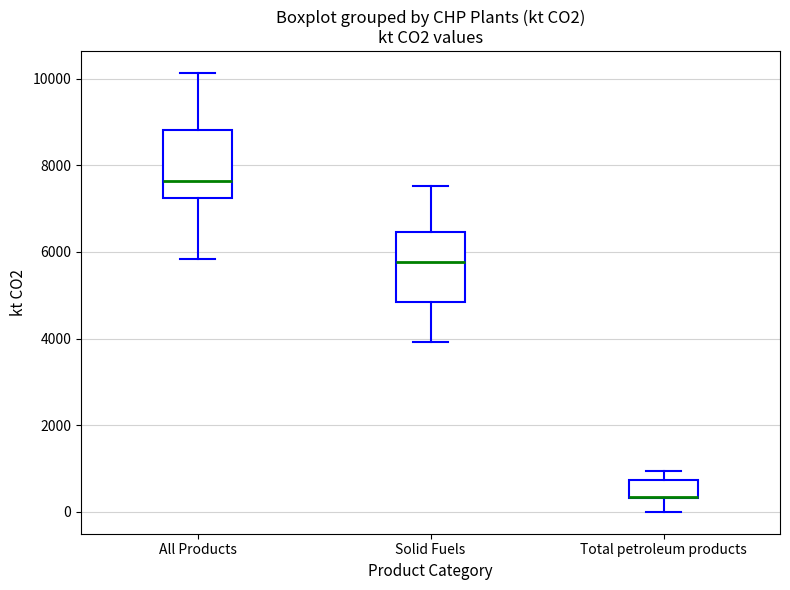

Where does the median line of the box for Solid Fuels sit on the y-axis? The values are not printed on the chart, so give them approximately, as read against the axis.

5800